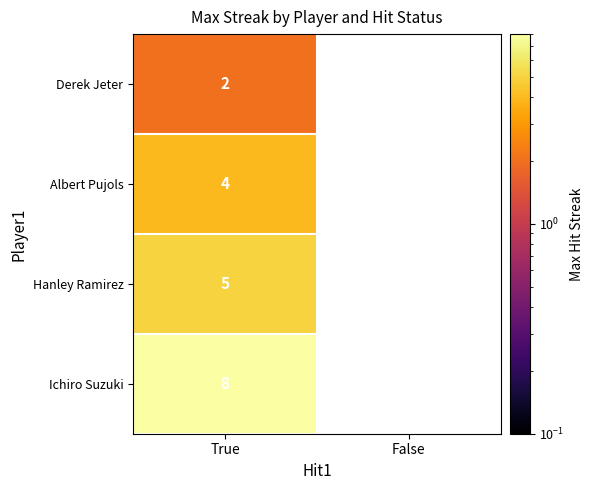

Rank the series at True from lowest to highest value.

Derek Jeter, Albert Pujols, Hanley Ramirez, Ichiro Suzuki